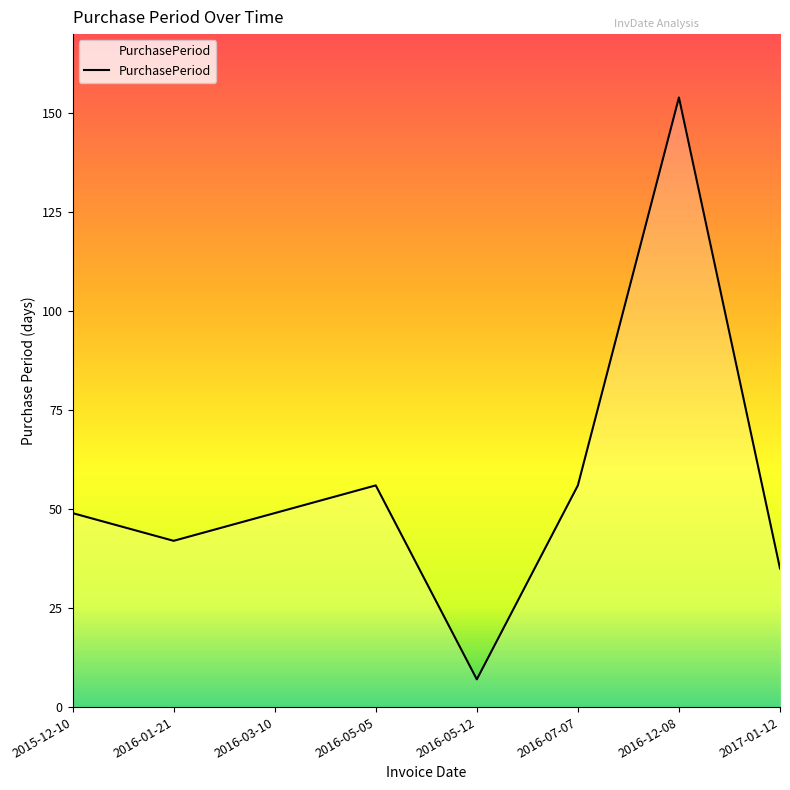

What position from the right is 2016-03-10?

6